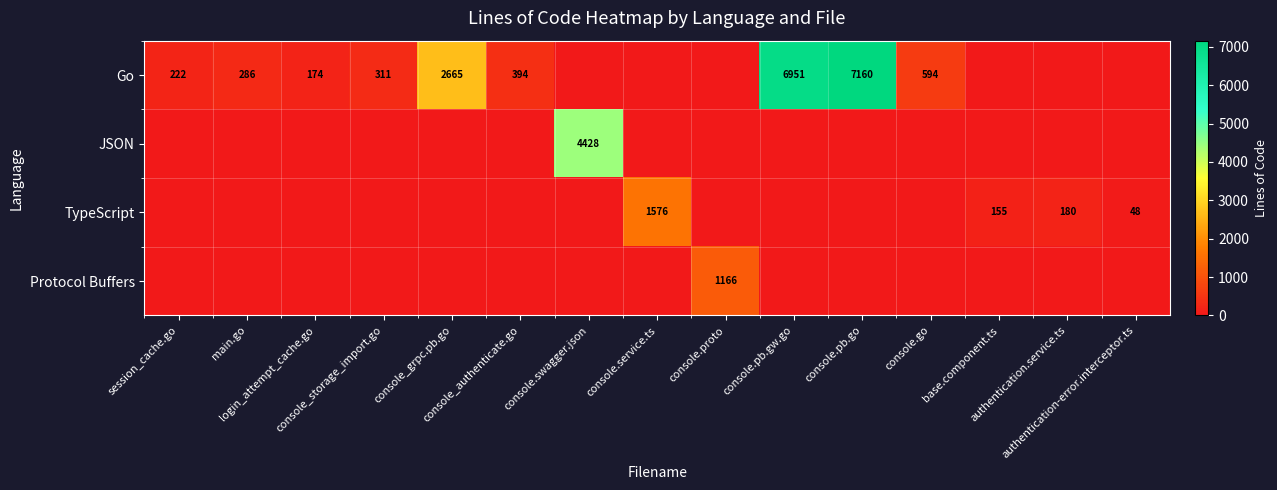

How many categories are shown in the chart?

15